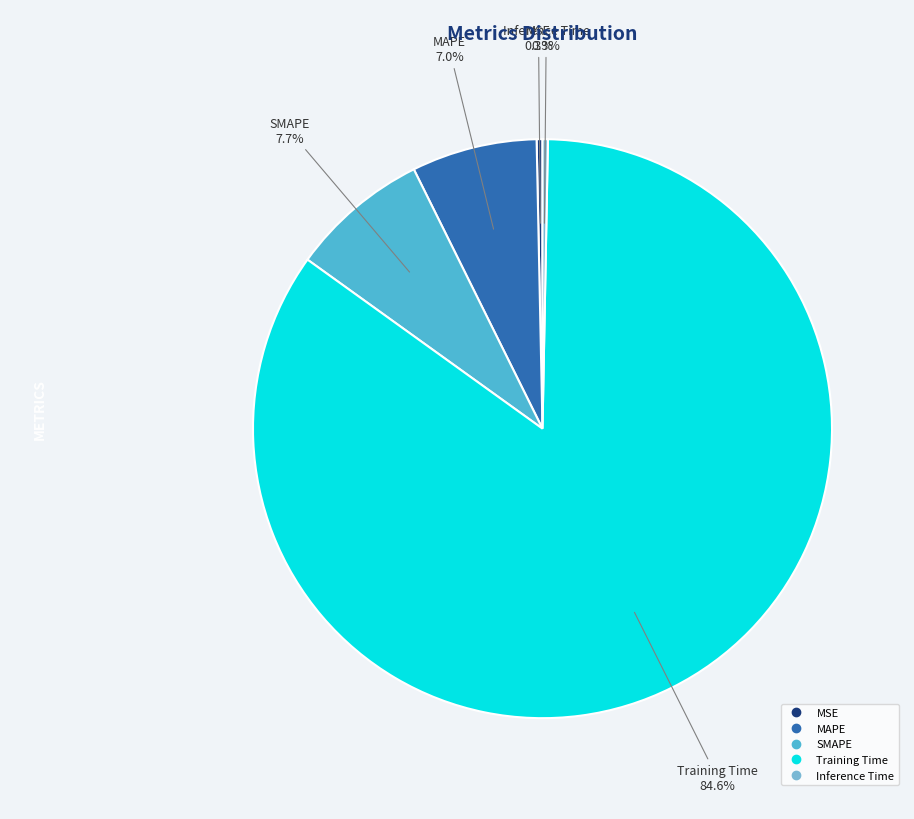

Which has a higher value, Inference Time or Training Time?

Training Time